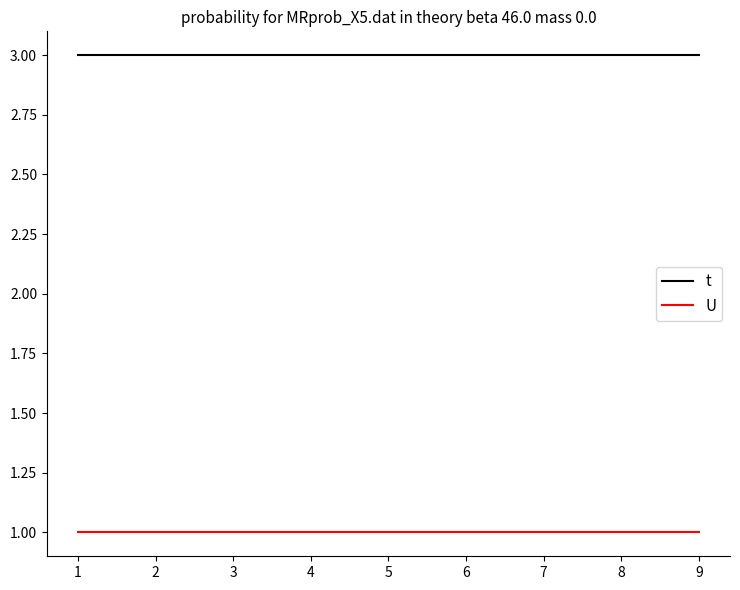

What is the total value across all series at 7?

4